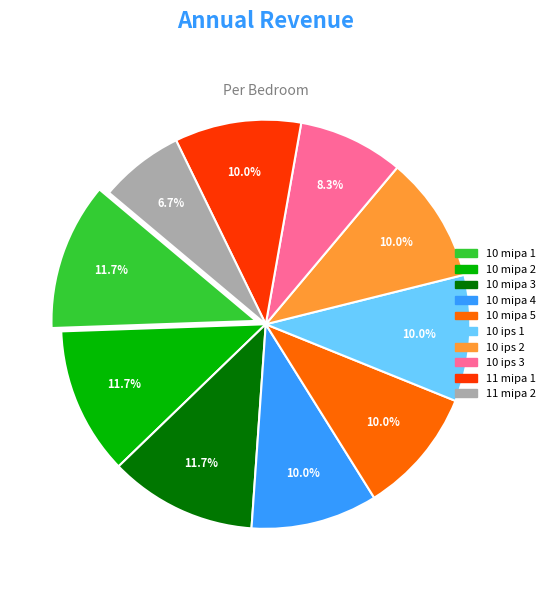

Count the number of slices in the pie.

10